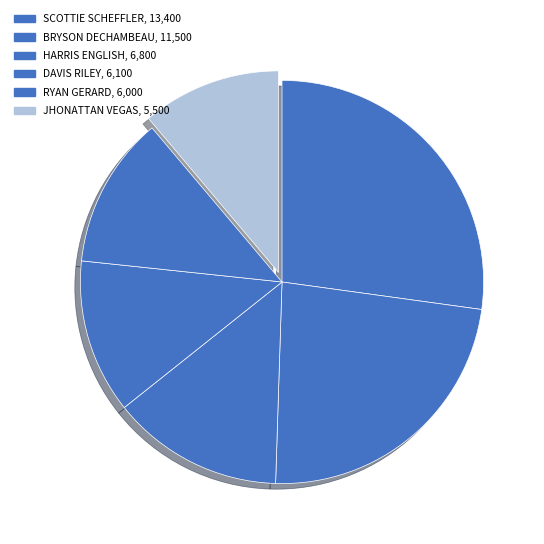

Count the number of slices in the pie.

6